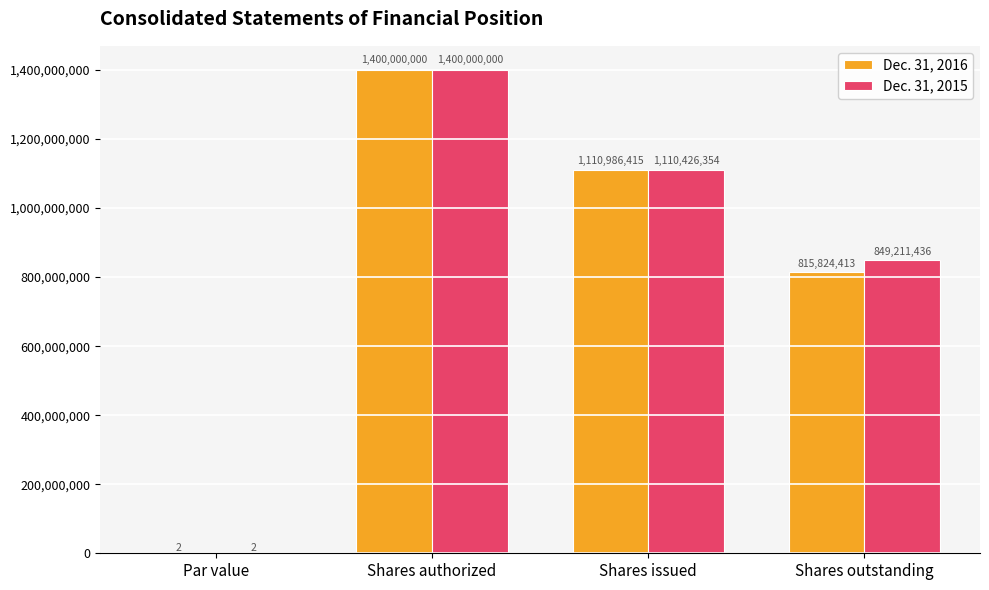

What is the average value of the Dec. 31, 2015 series?

839909448.1